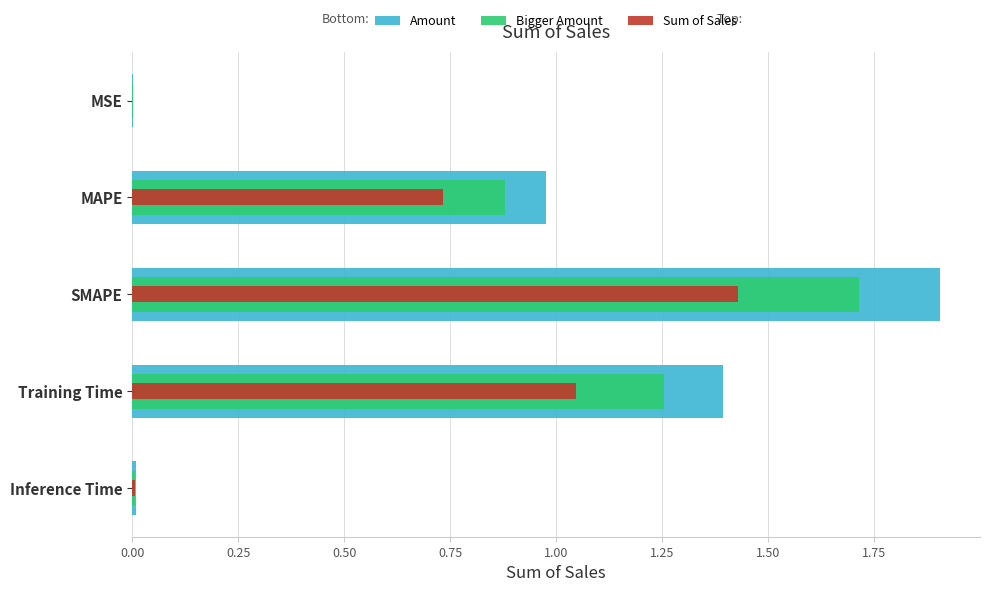

What is the value of the Sum of Sales bar at the 2nd from the left?

0.7